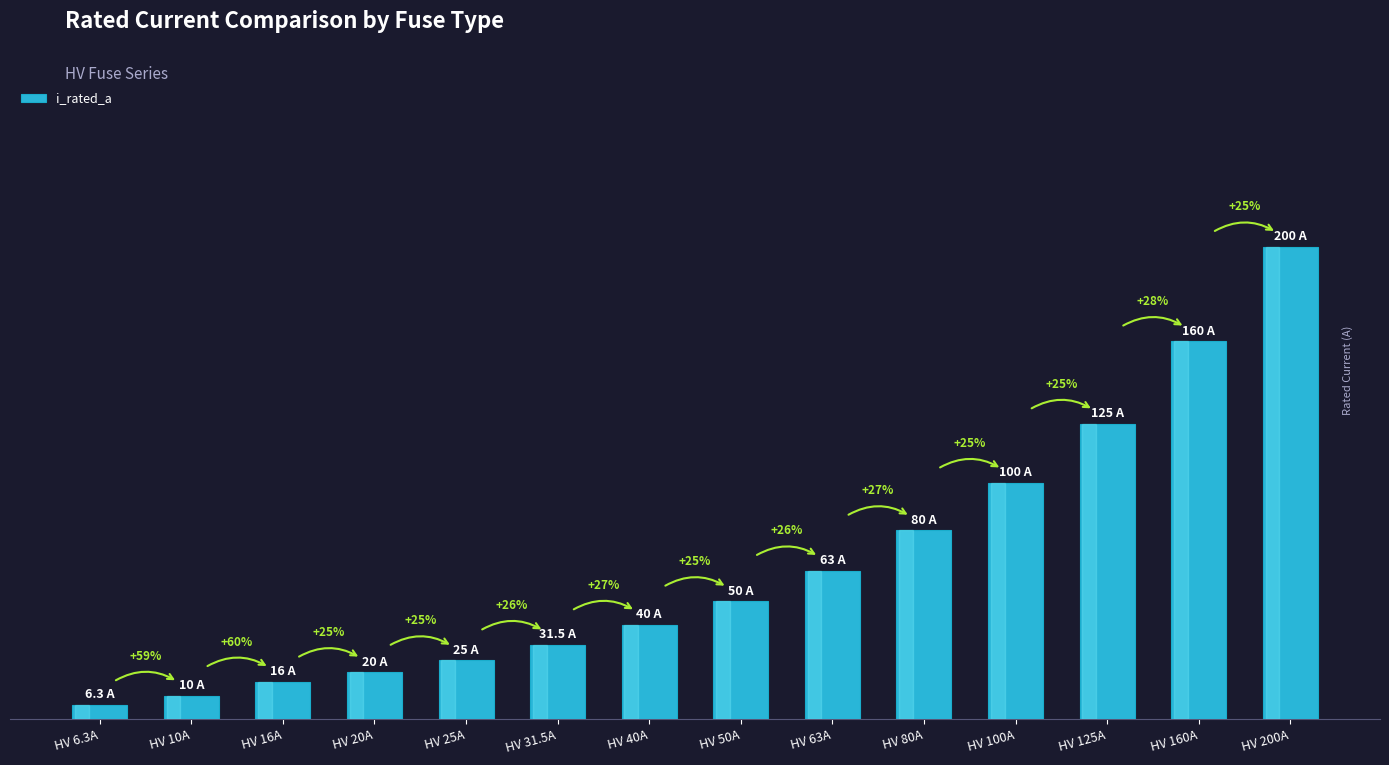

Reading left to right, transcribe all the data shown in this chart.

6.3	10.0	16.0	20.0	25.0	31.5	40.0	50.0	63.0	80.0	100.0	125.0	160.0	200.0